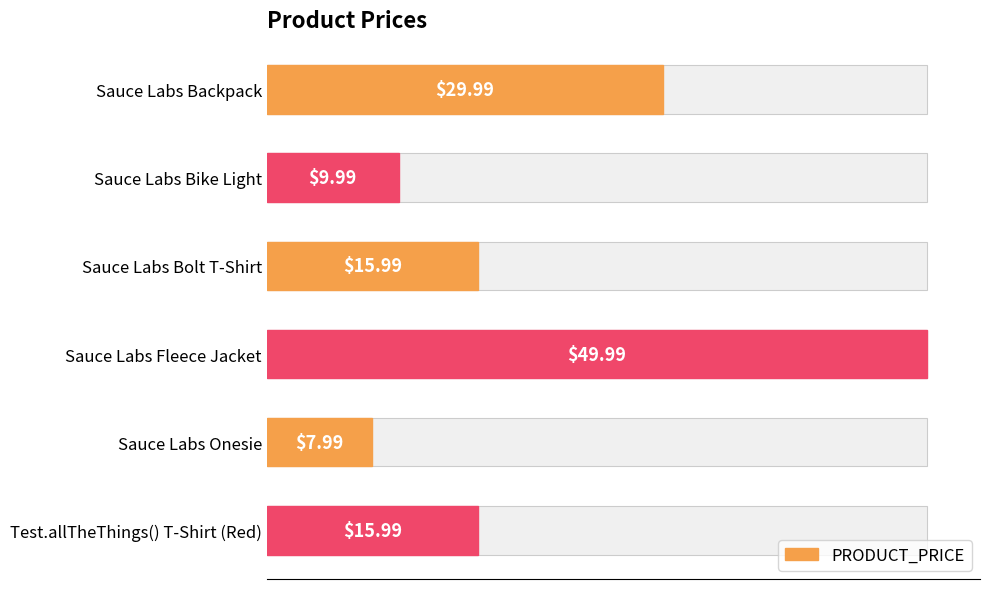

Count the number of categories in the chart.

6